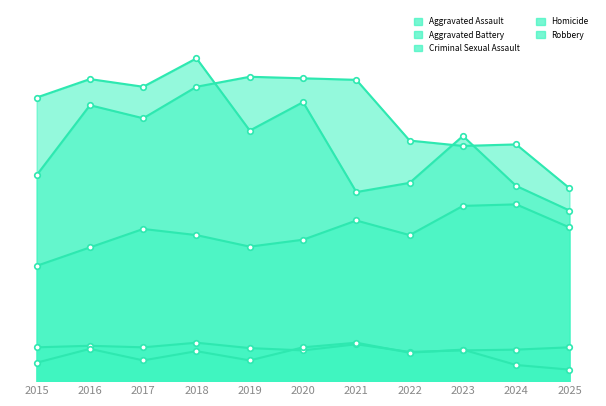

At which label does Criminal Sexual Assault reach its peak?

2018